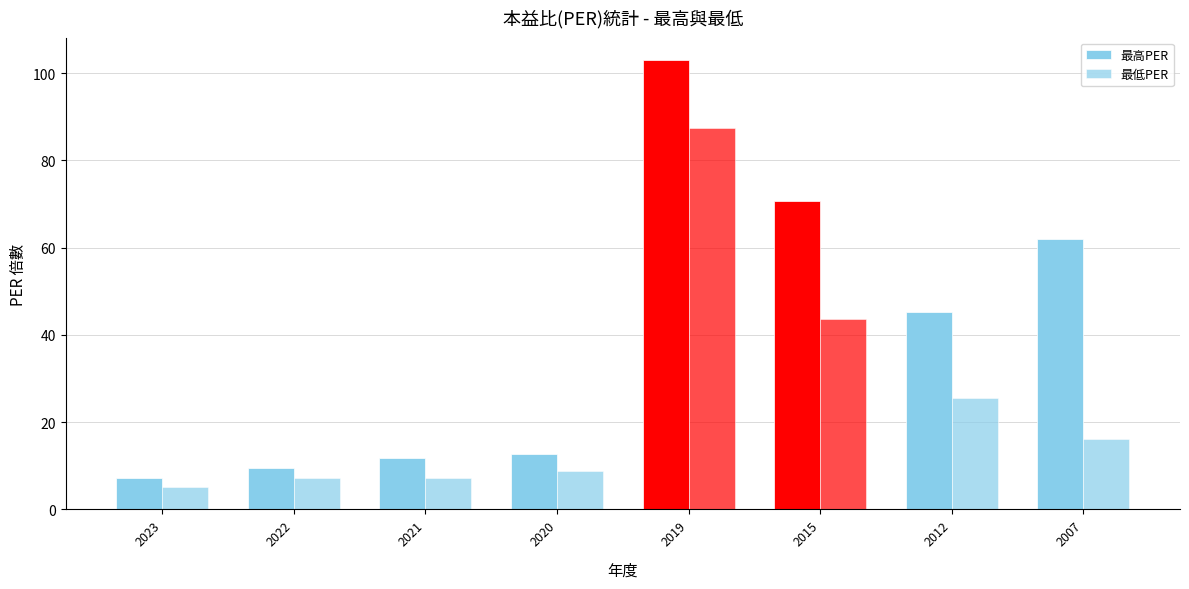

How many bars are there in each group?

2